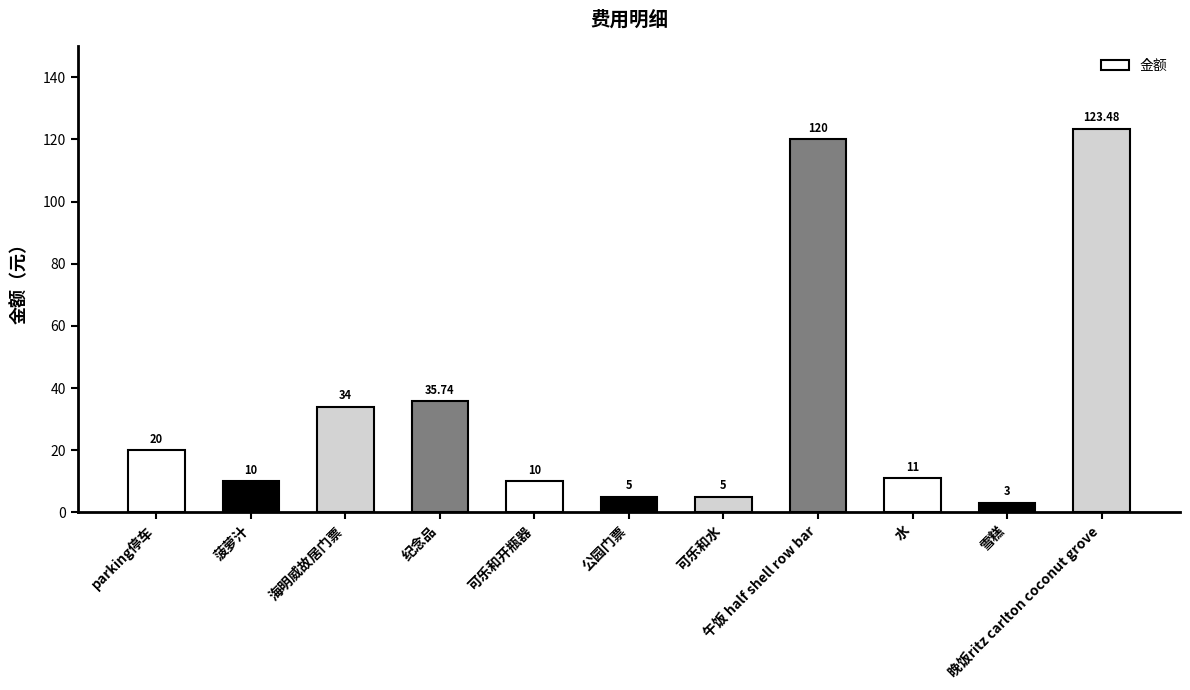

What is the sum of the values at 晚饭ritz carlton coconut grove and 纪念品?

159.2